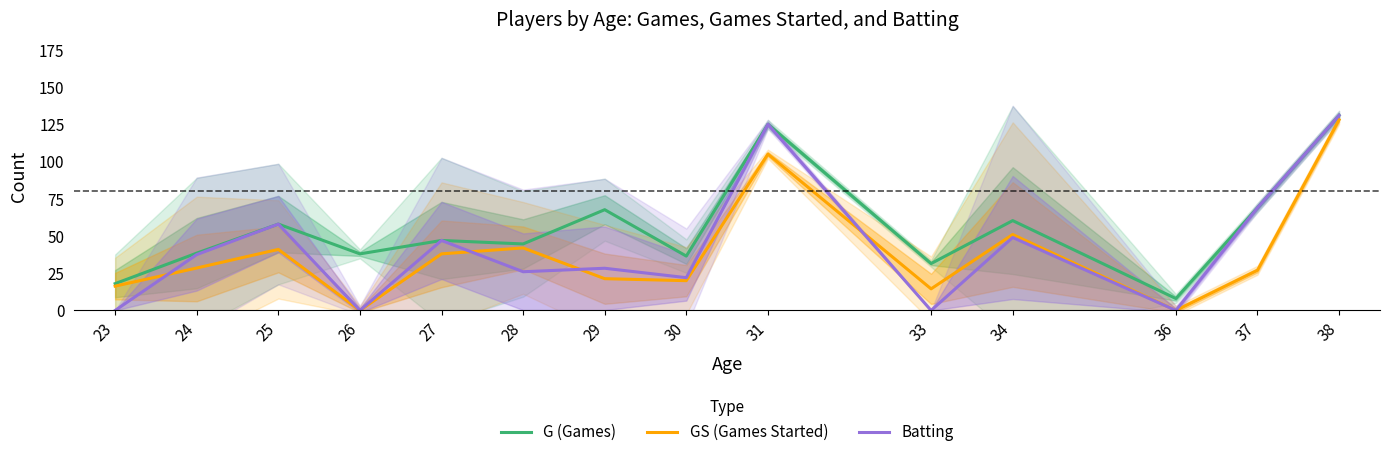

Reading left to right, transcribe all the data shown in this chart.

G (Games): 18.0	38.5	58.0	38.0	47.0	44.7	67.7	36.5	125.0	31.5	60.3	8.0	69.0	131.0
GS (Games Started): 16.3	28.5	41.0	0.0	38.0	42.0	21.3	20.0	105.0	14.5	51.0	0.0	27.0	128.0
Batting: 0.0	37.5	58.0	0.0	47.0	26.0	28.3	22.0	125.0	0.0	49.0	0.0	69.0	131.0